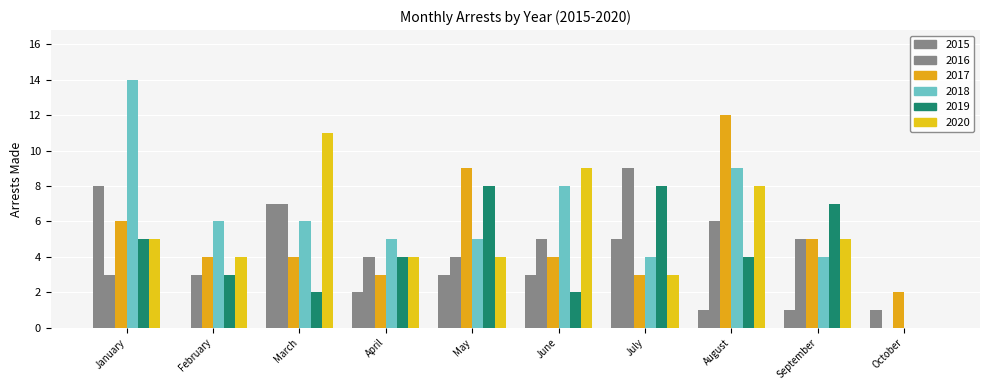

How many groups of bars are there?

10